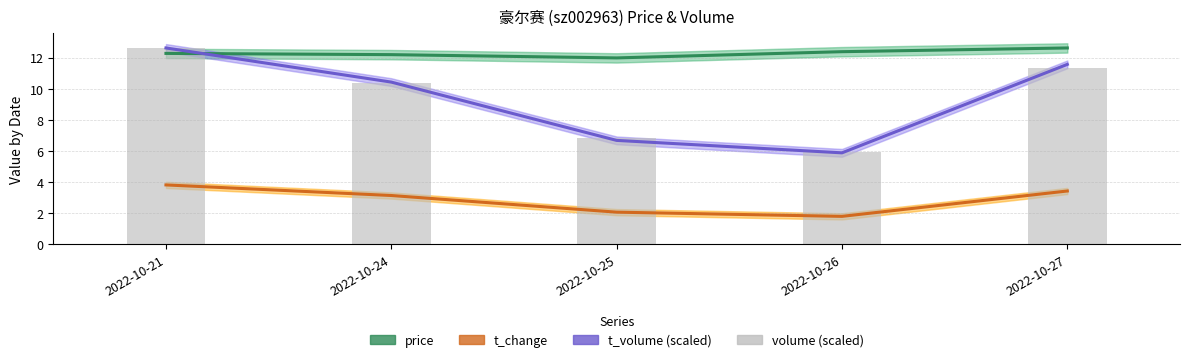

At which label does t_volume (scaled) first exceed 10?

2022-10-21